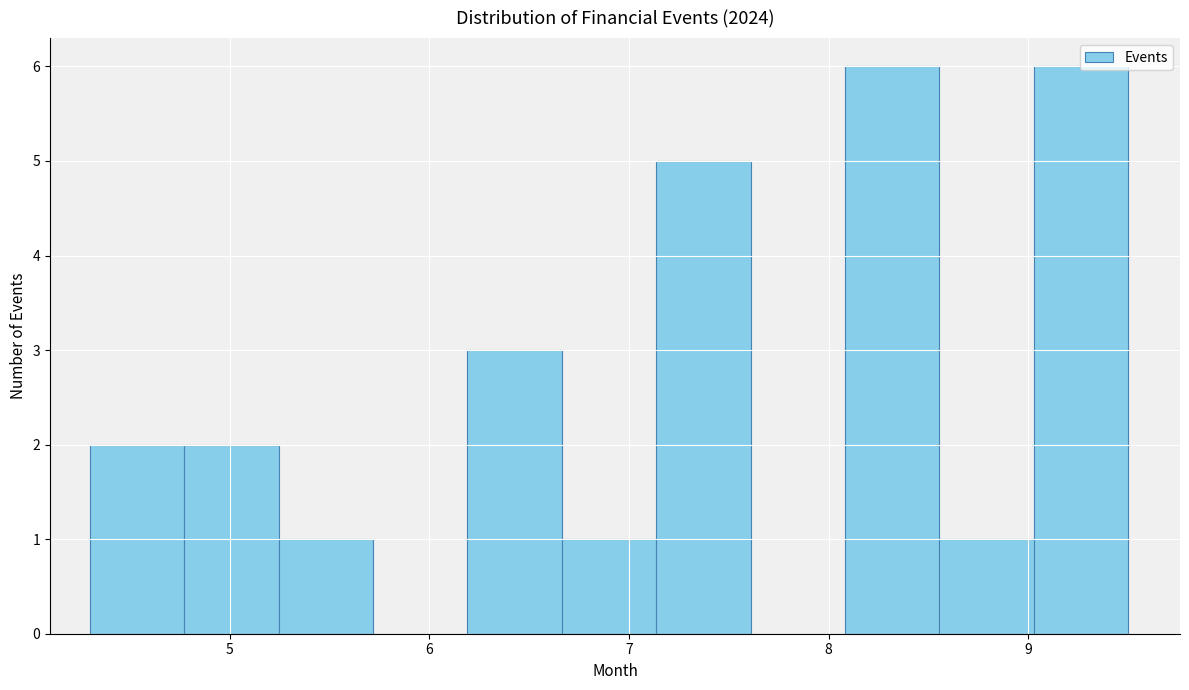

What is the height of the bar covering 8.6 to 9.0 on the x-axis? Neither the bar edges nor the heights are printed on the chart, so give them approximately, as read against the axes.

1